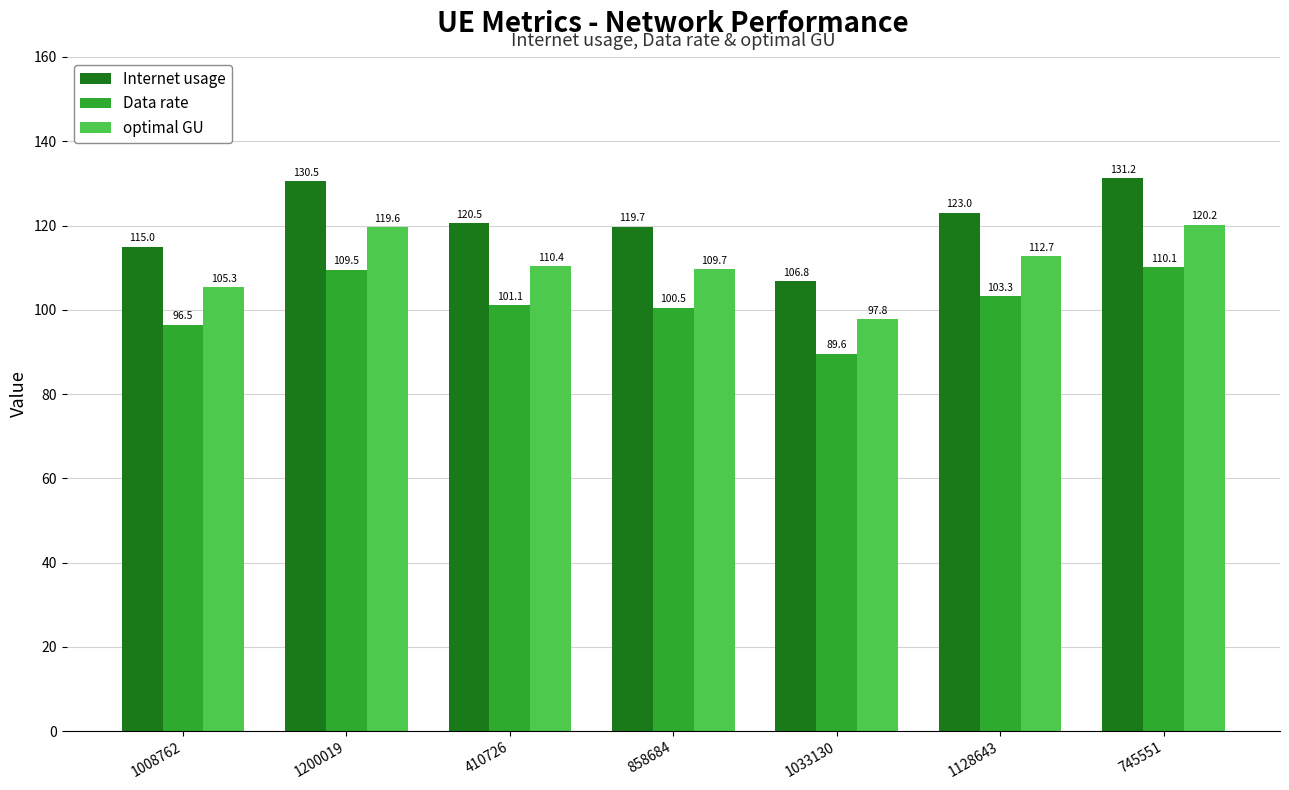

What is the difference between the maximum and minimum values in the Internet usage series?

24.4